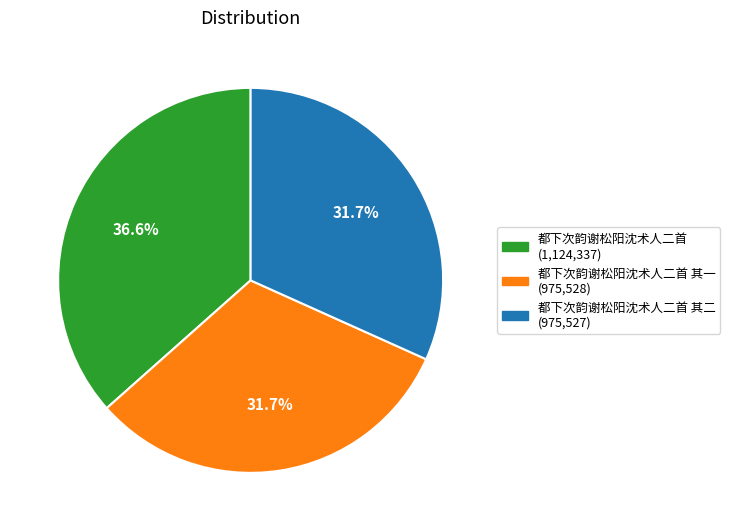

Is there any slice that represents more than half of the pie?

No